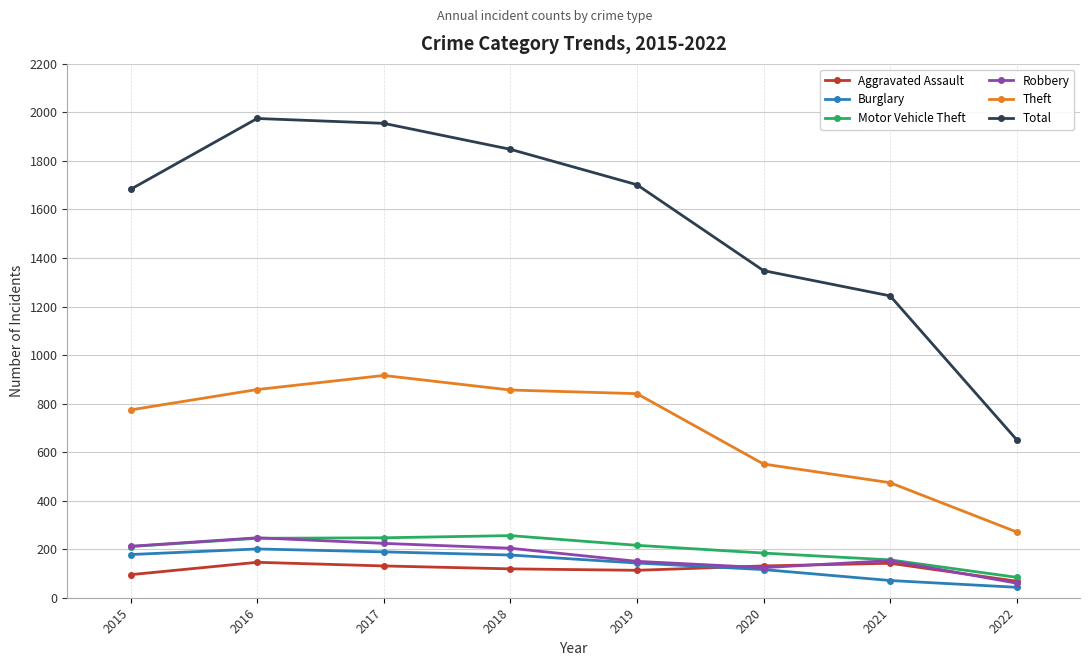

What are all the series names shown in the legend?

Aggravated Assault, Burglary, Motor Vehicle Theft, Robbery, Theft, Total